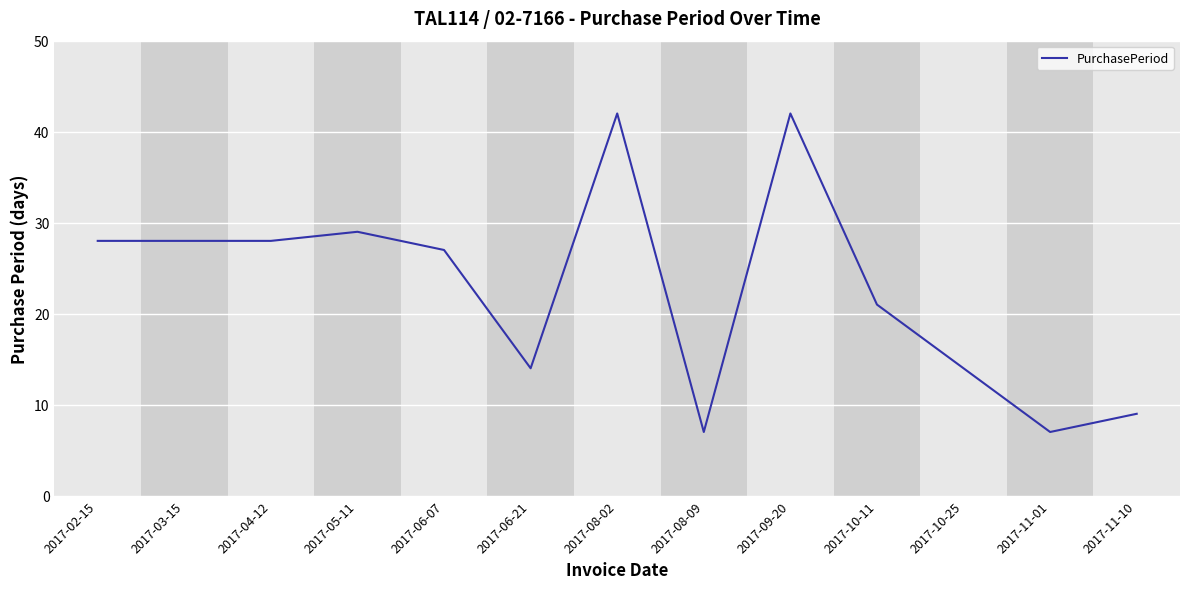

What is the greatest value displayed?

42